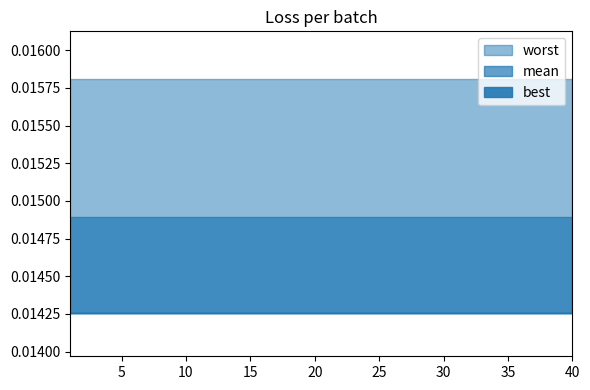

Which series has the widest spread of values?

mean